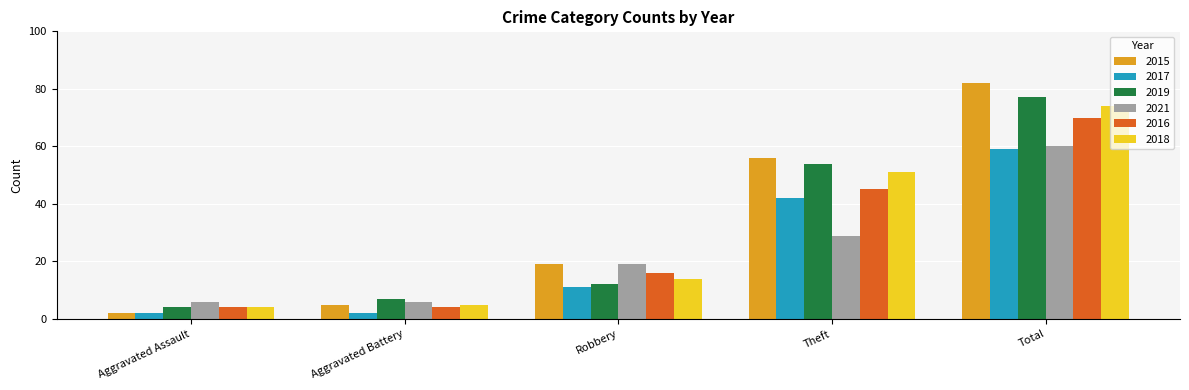

What is the difference between the highest and lowest values at Theft?

27